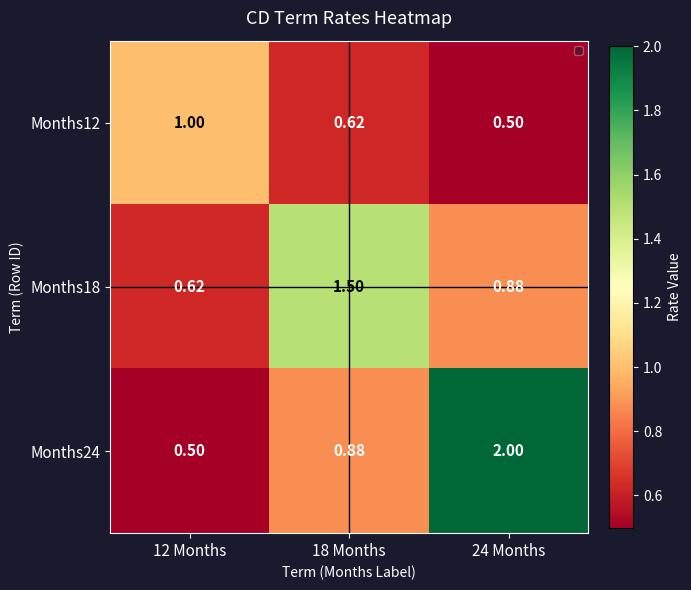

Is the value of Months12 at 12 Months greater than the value of Months24 at 18 Months?

Yes